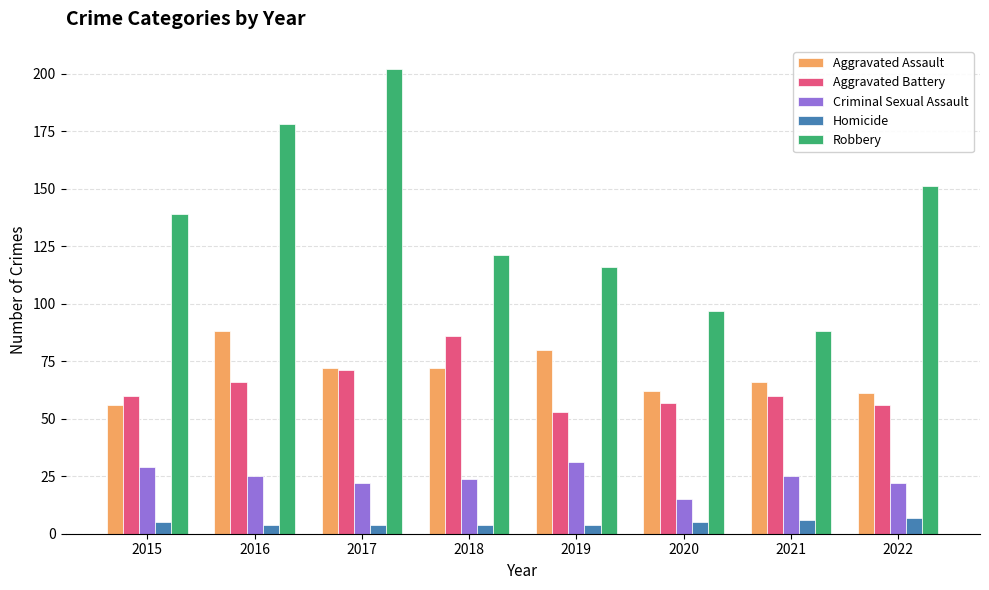

What is the difference between the maximum and minimum values in the Criminal Sexual Assault series?

16